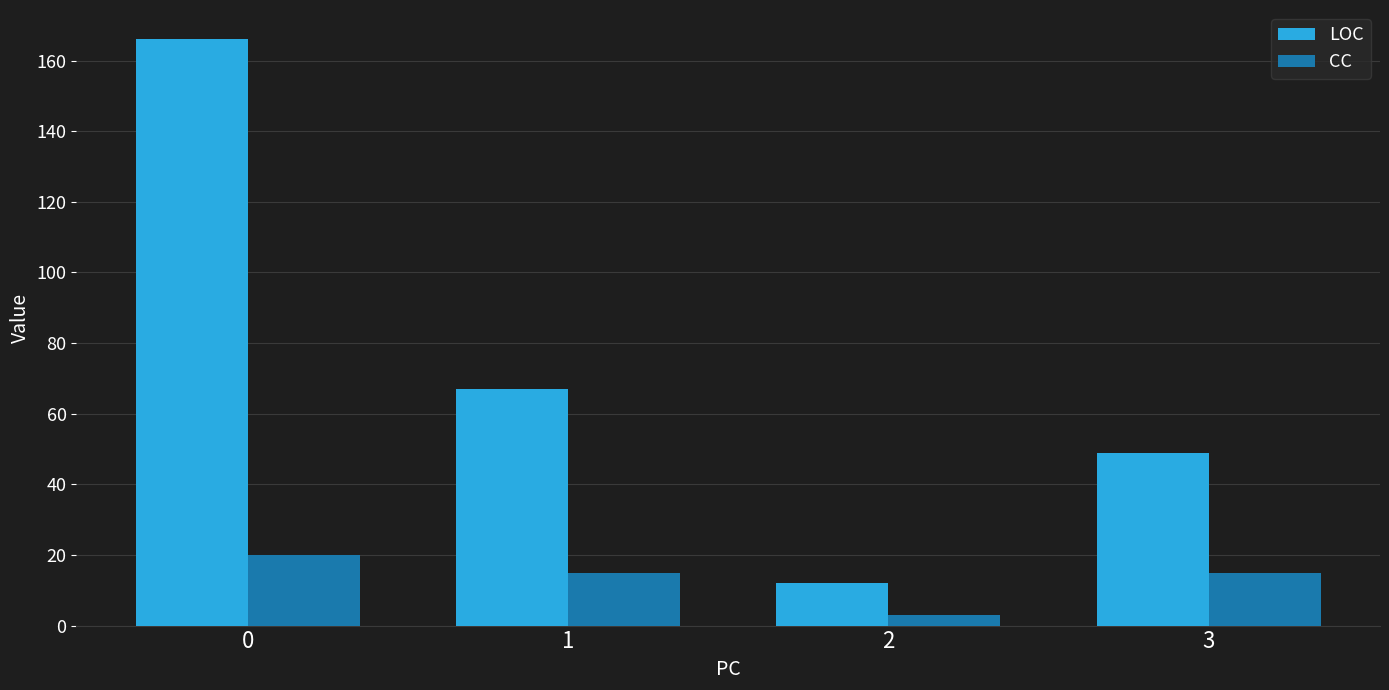

Reading left to right, what are all the values shown in this chart?

LOC: 0=166	1=67	2=12	3=49
CC: 0=20	1=15	2=3	3=15